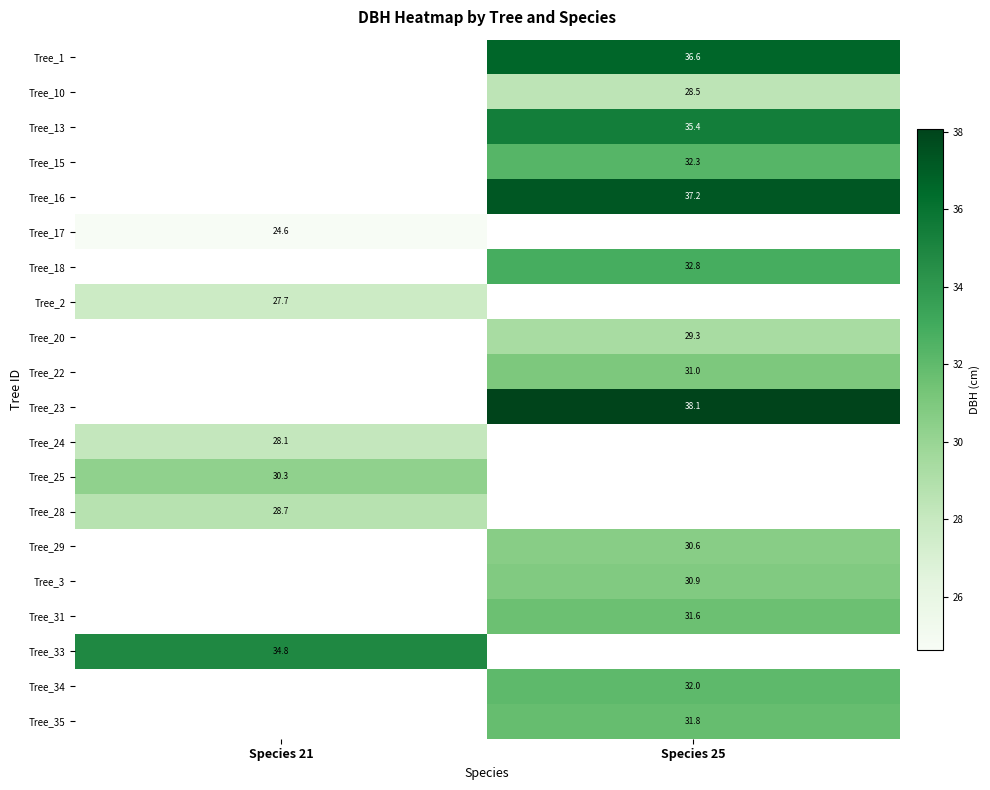

Which has a higher value, Species 21 or Species 25?

Species 25